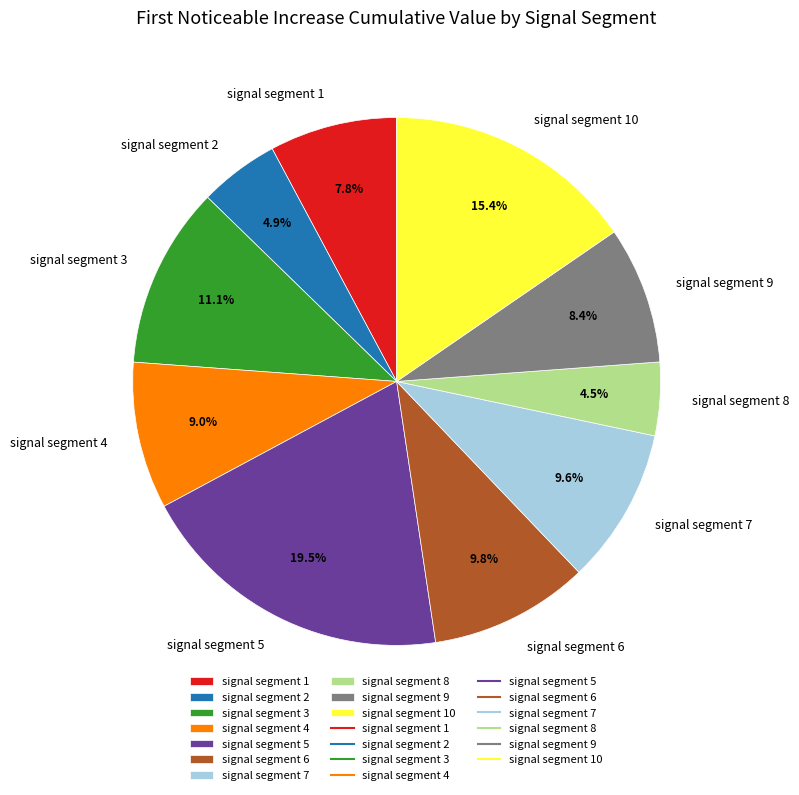

Is signal segment 6 the majority of the pie?

No